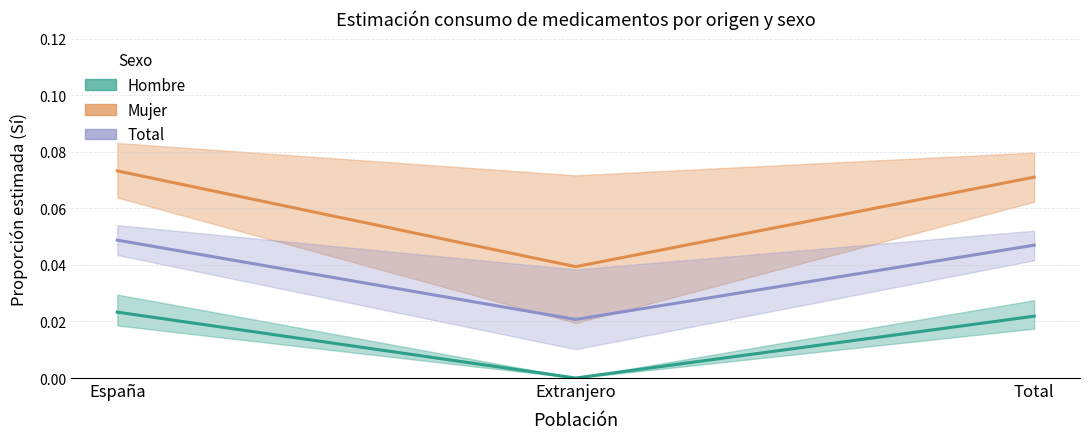

Reading left to right, extract all data points from this chart.

Hombre: 0.0	0.0	0.0
Mujer: 0.1	0.0	0.1
Total: 0.0	0.0	0.0